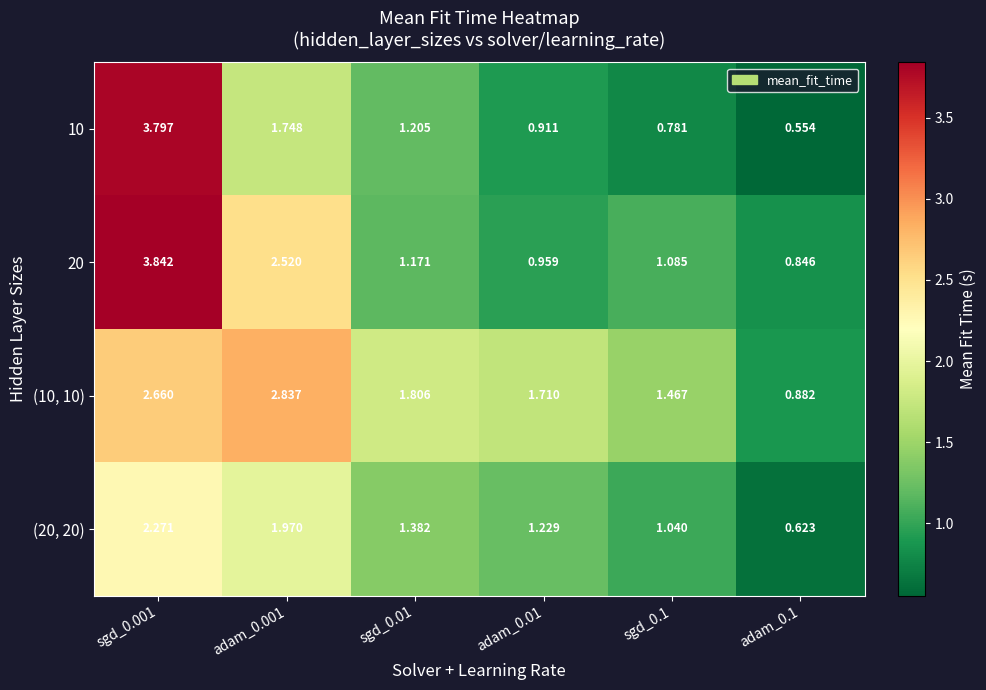

Is the value of (10, 10) at sgd_0.01 greater than the value of 10 at sgd_0.1?

Yes